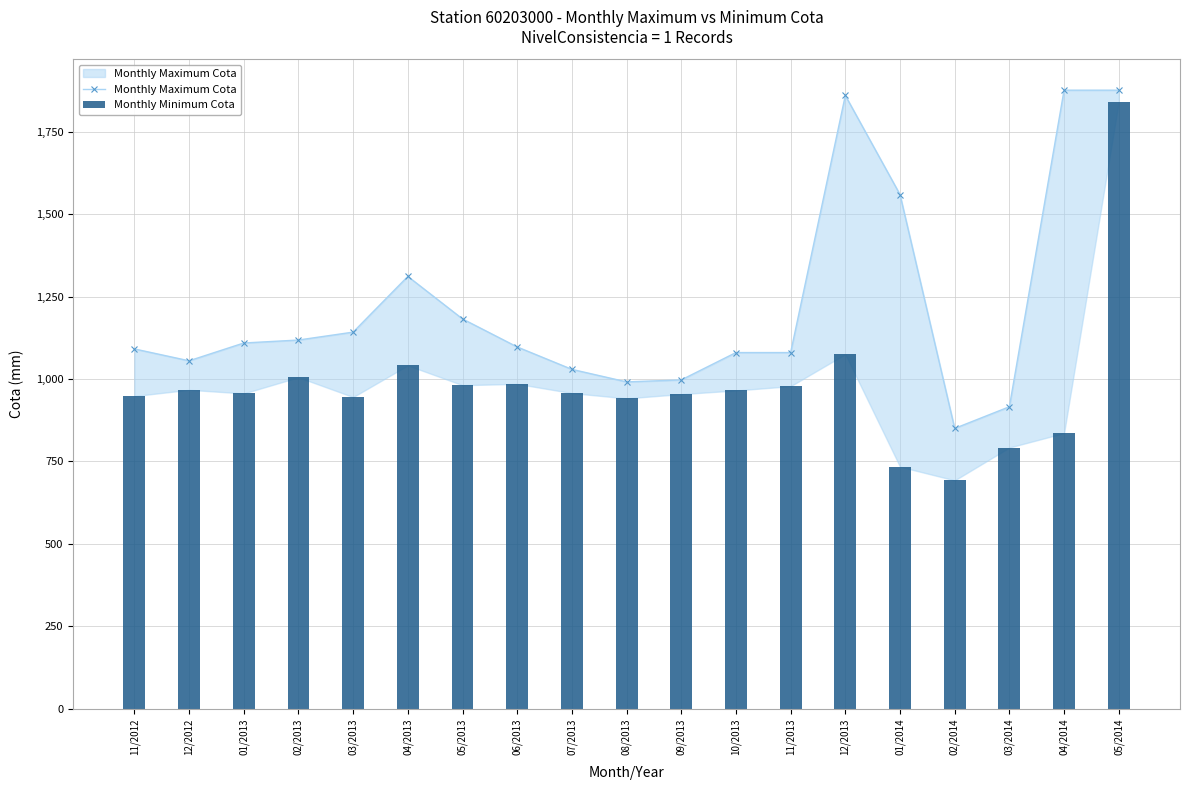

At which label does Monthly Minimum Cota reach its peak?

05/2014